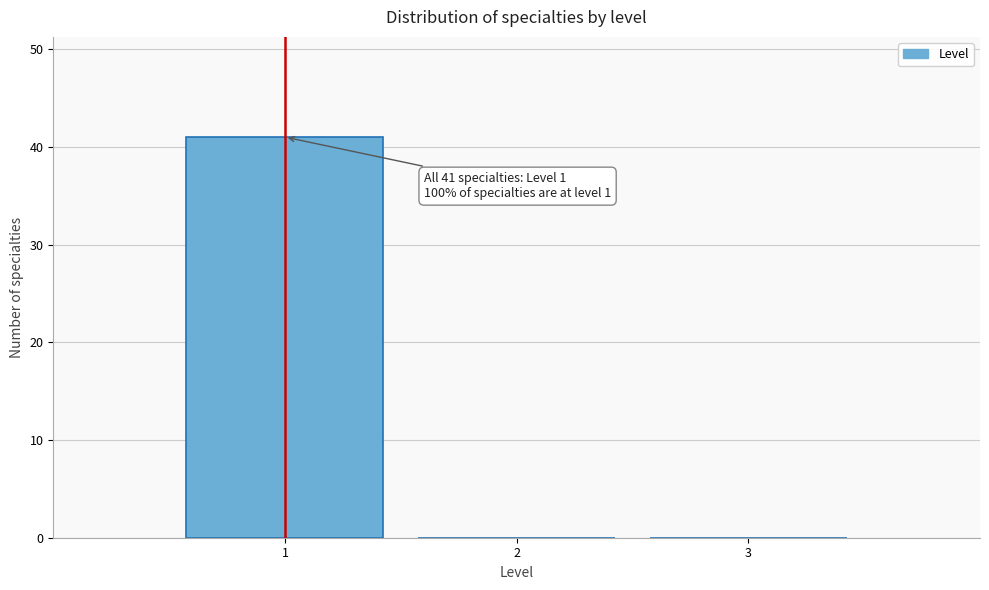

Over which range of the x-axis is the bar tallest?

0.5 to 1.5